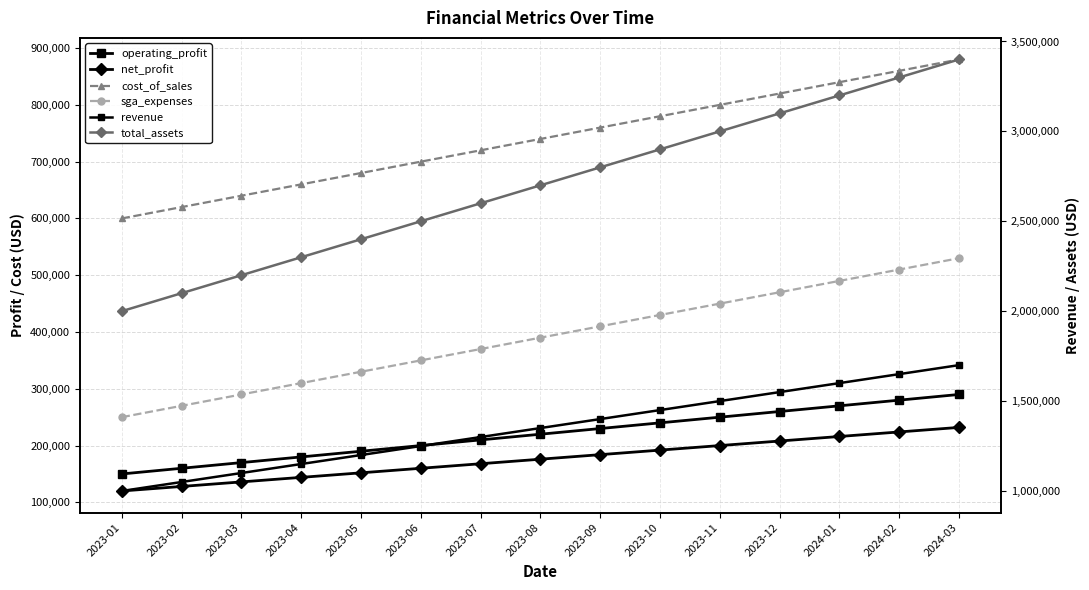

True or false: operating_profit and net_profit cross at least once.

False